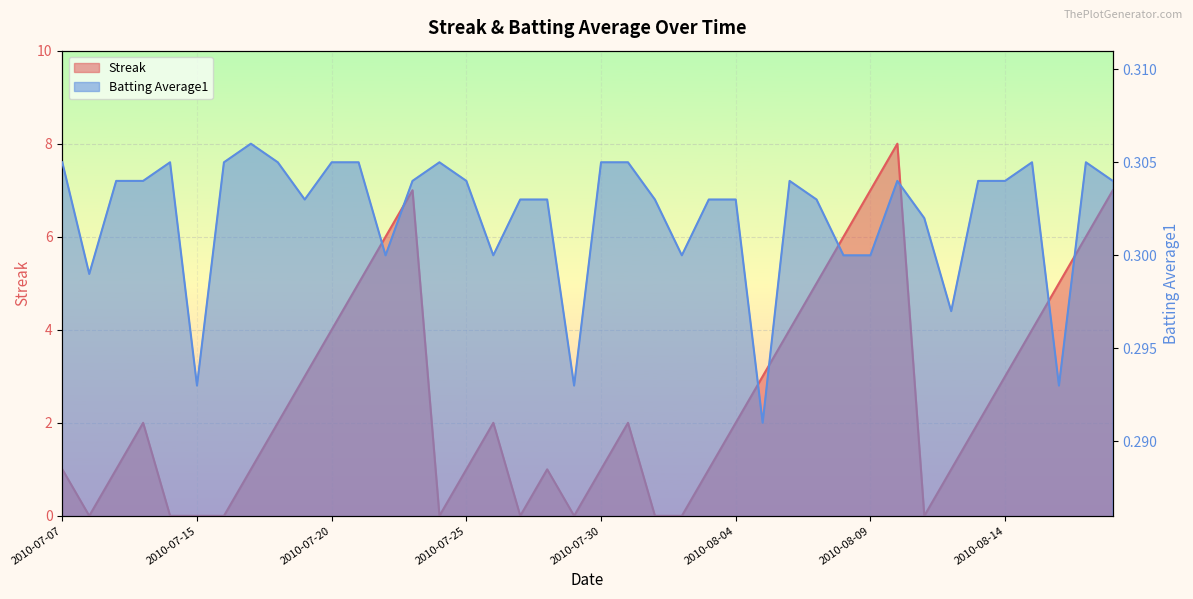

How many interior local peaks does the Batting Average1 series have?

7